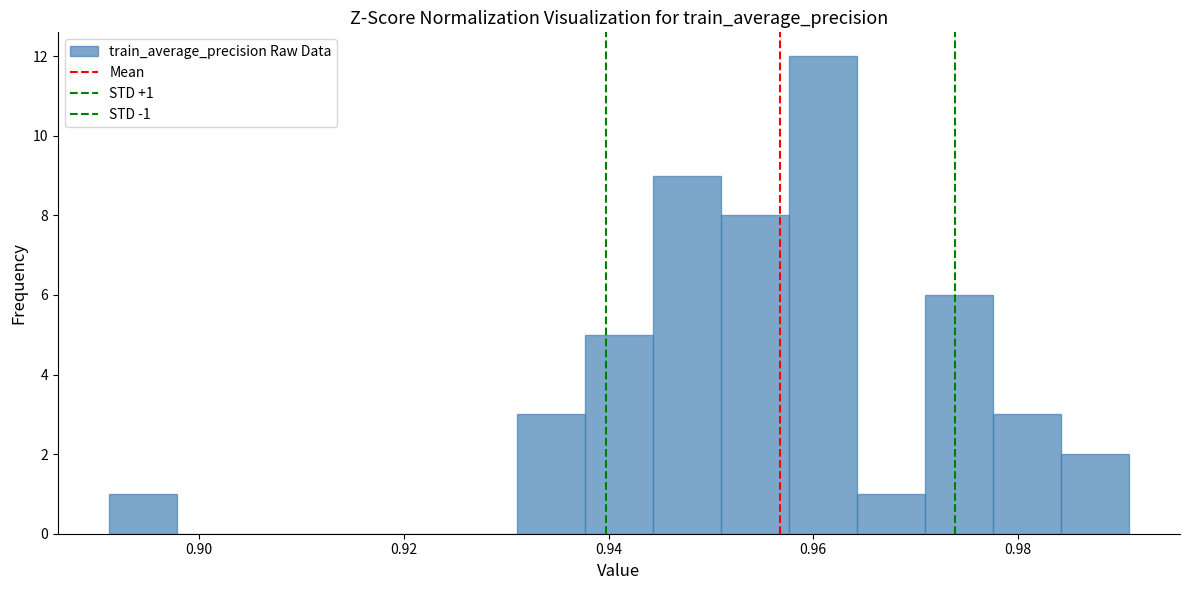

Read against the x-axis, roughly where is the centre of the tallest bar?

0.960